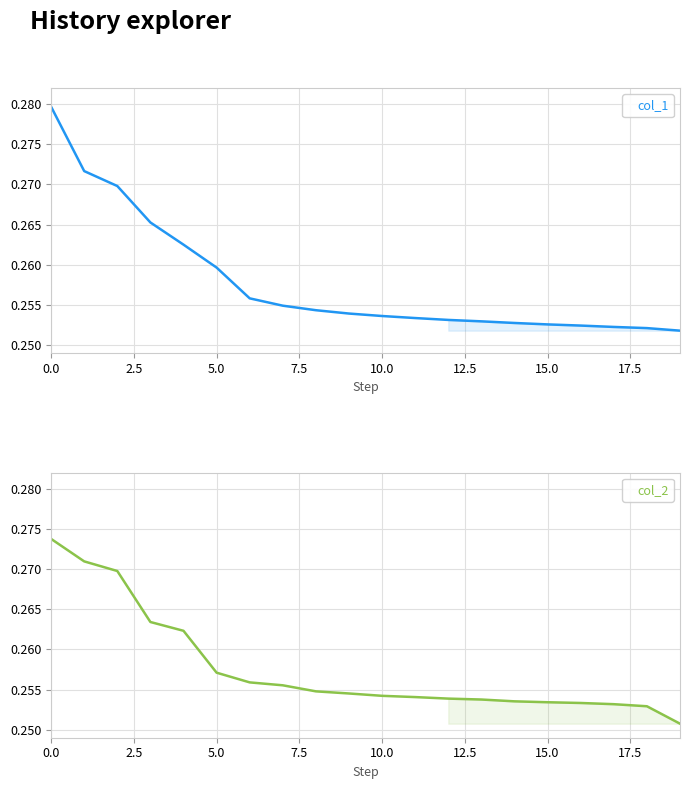

What is the total value across all series at 10.0?

0.5